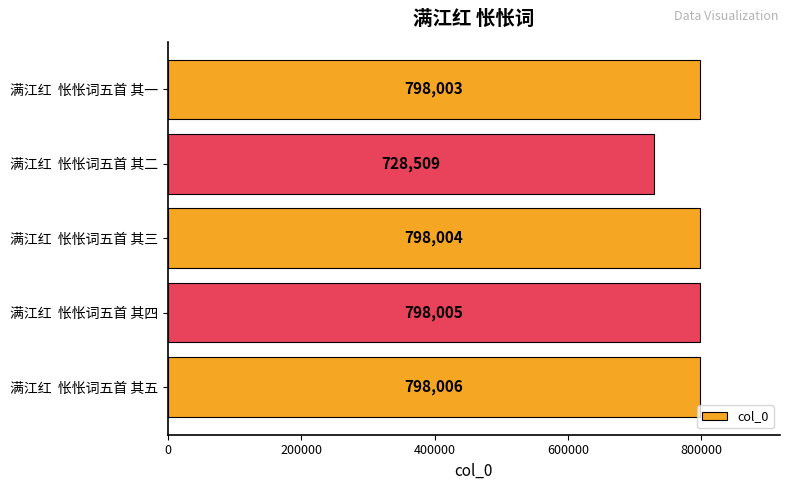

At which category does the chart reach its minimum across all series?

满江红  怅怅词五首 其二